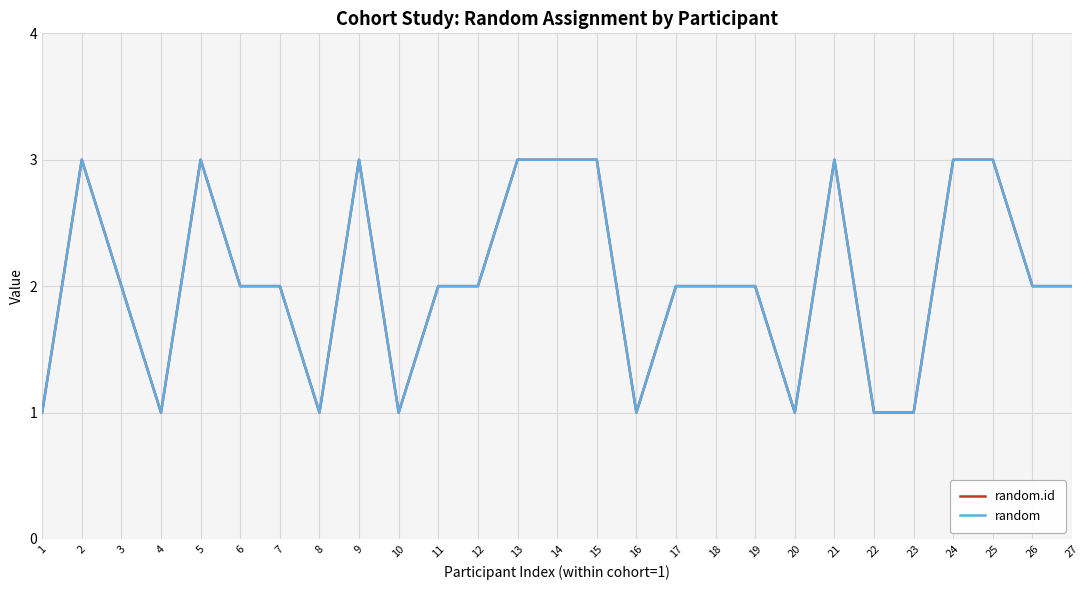

In random, how many points are lower than both neighbors (excluding endpoints)?

5